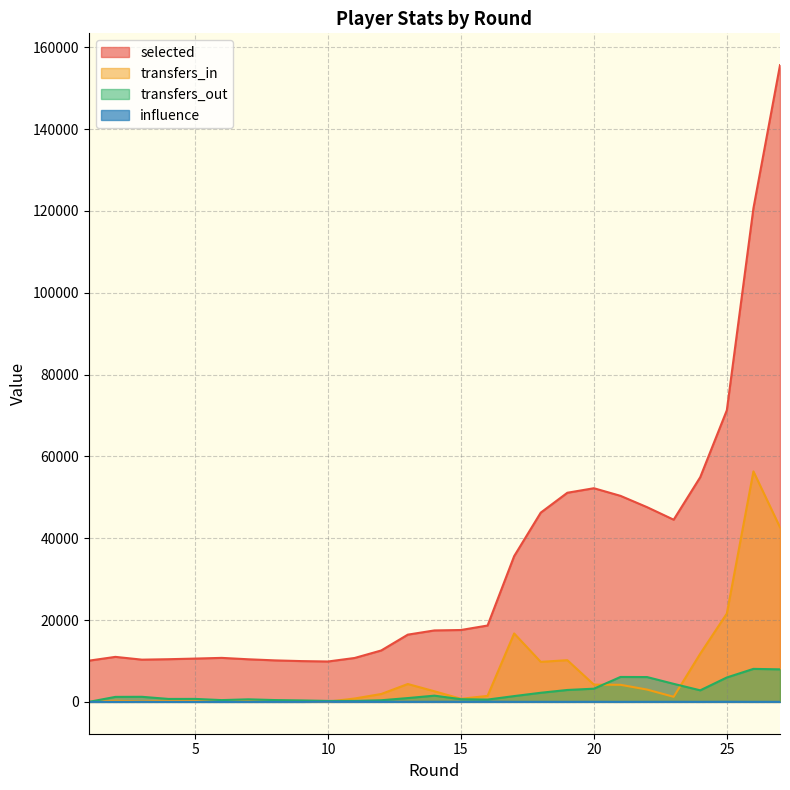

Between 9 and 1, which is larger?

1